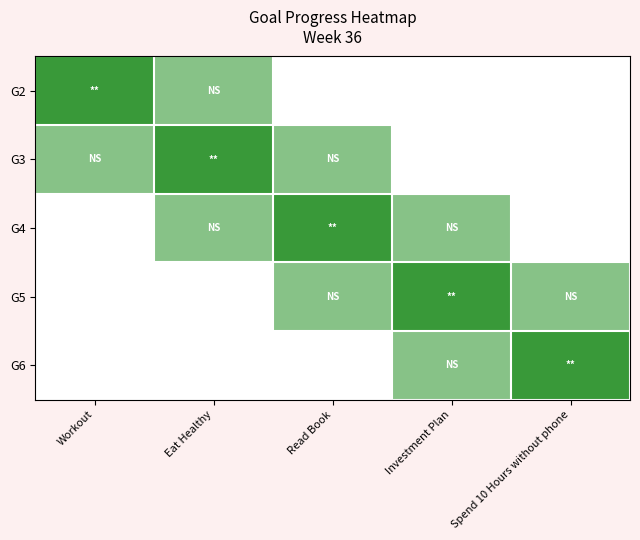

How many categories are shown in the chart?

5